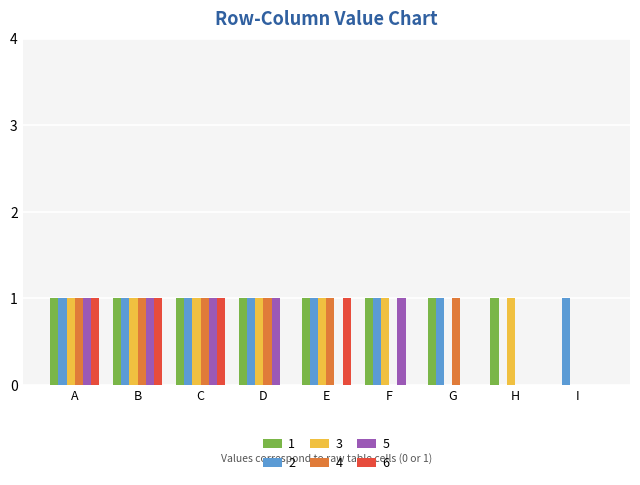

What is the highest value of the 4 series?

1